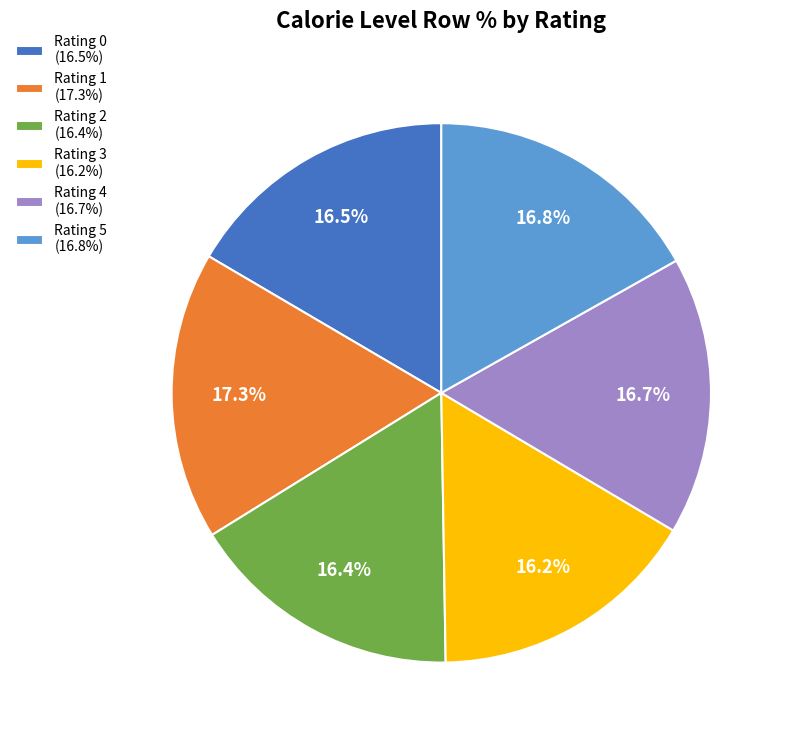

Does any single category account for the majority?

No